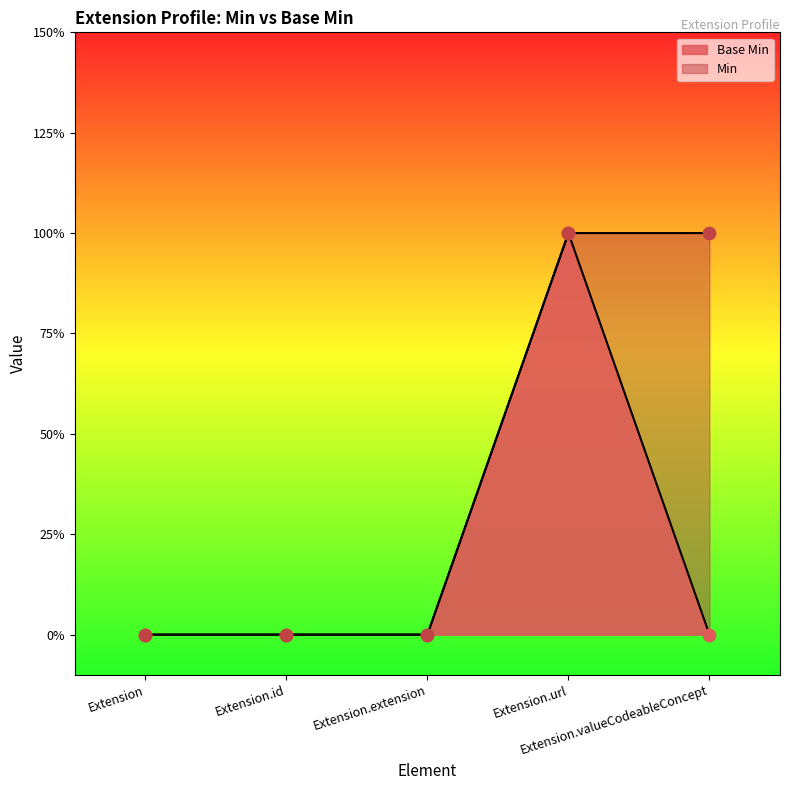

Between Extension.valueCodeableConcept and Extension.url, which is larger?

Extension.url